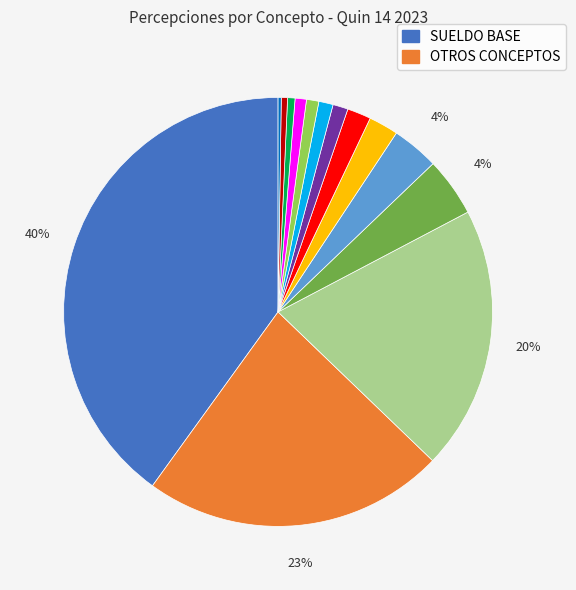

Is there a majority slice in this chart?

No